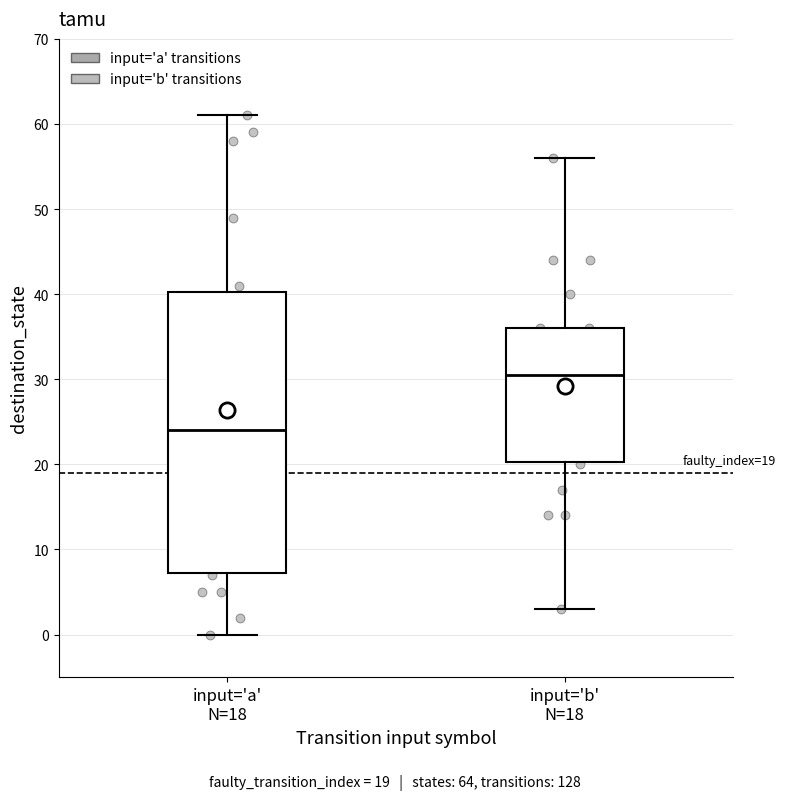

Which box has the highest median line?

input='b' N=18